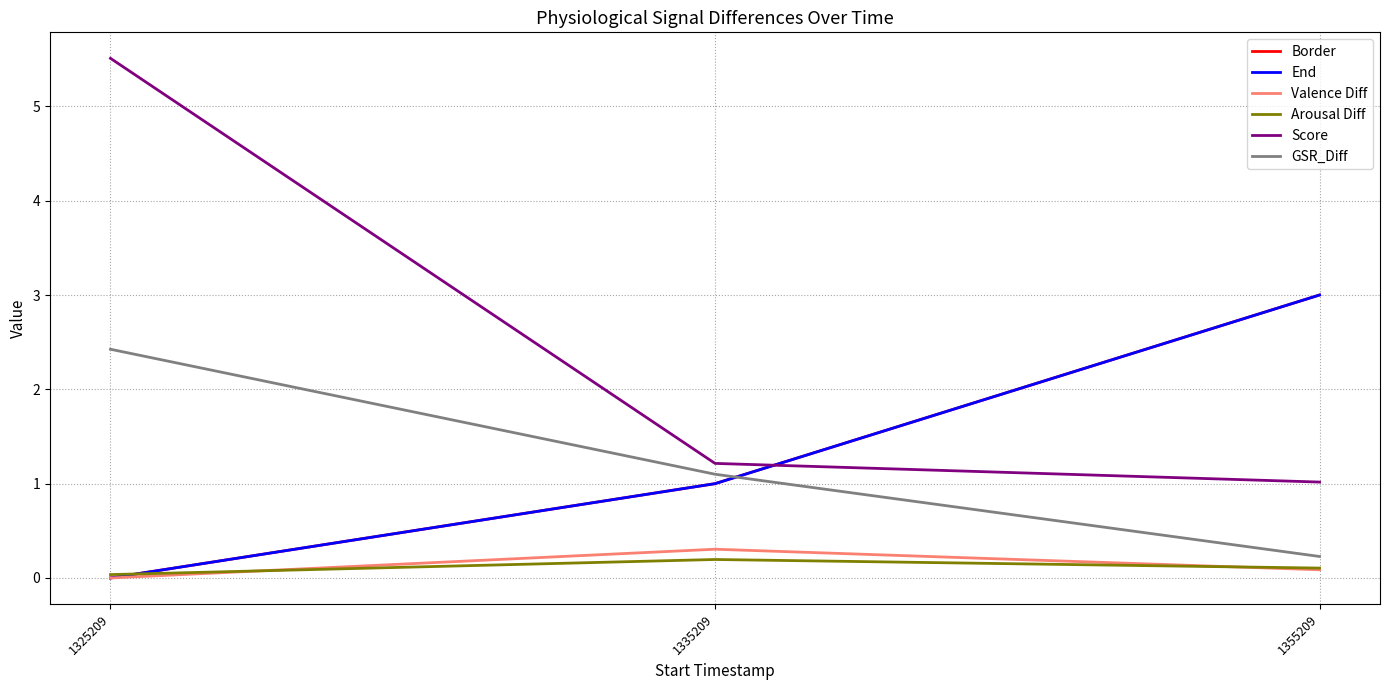

Does the chart have visible grid lines?

Yes